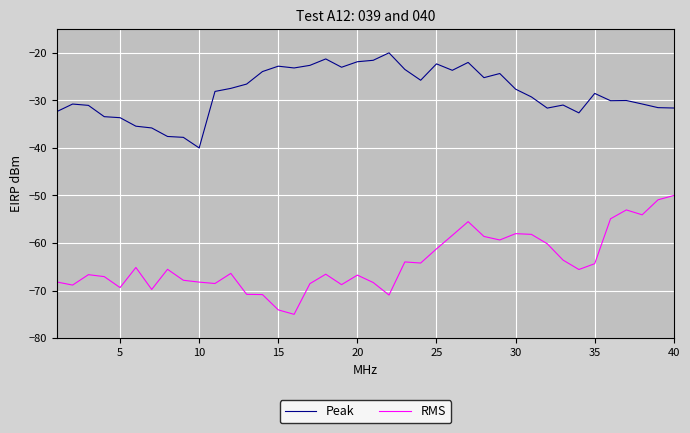

What is the difference between the maximum and minimum values in the Peak series?

20.0